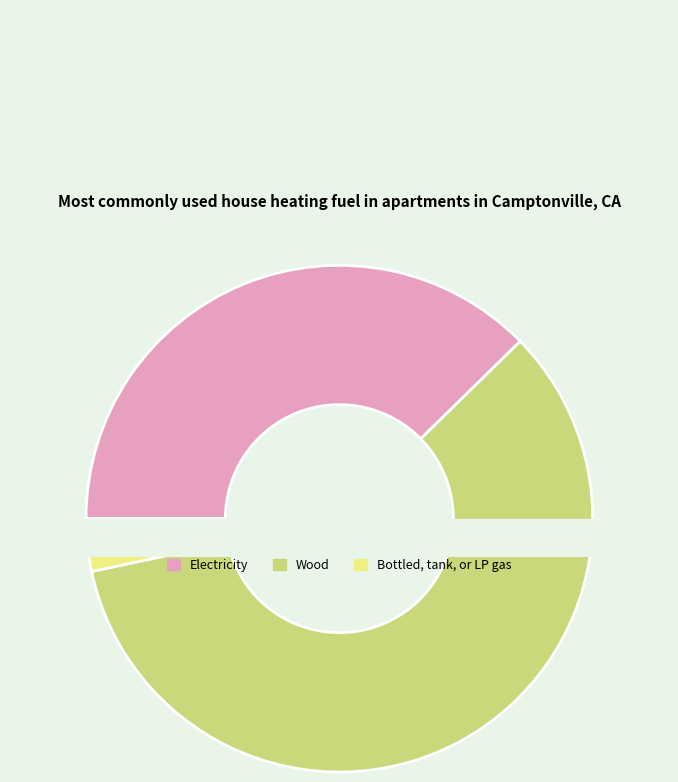

Does any single category account for the majority?

No